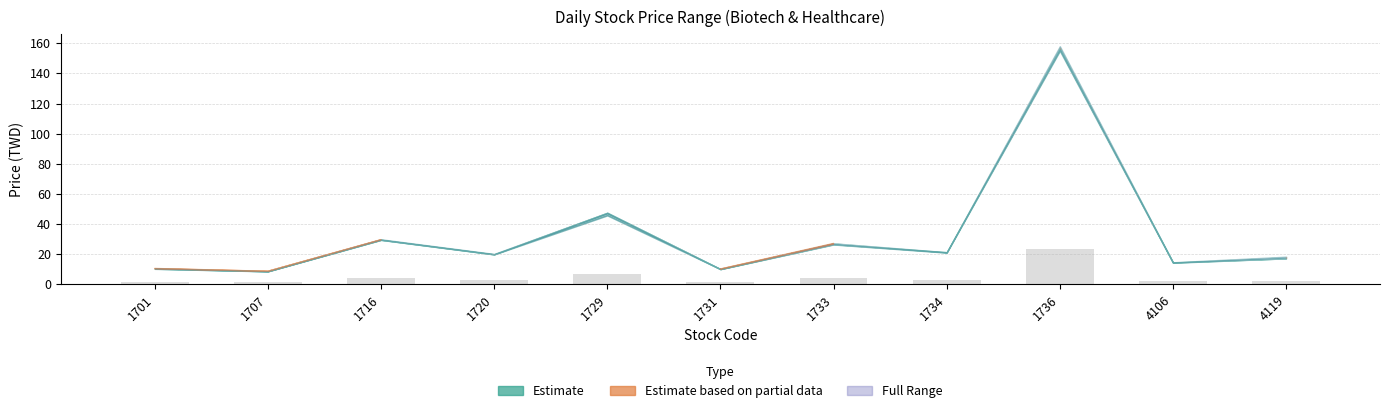

What is the ratio of the value at 1707 to the value at 1733?

0.3